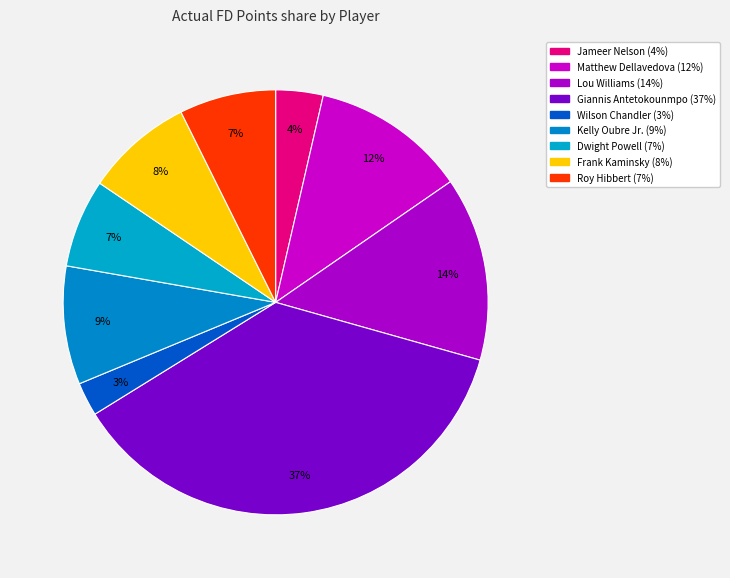

How many segments does this pie chart have?

9